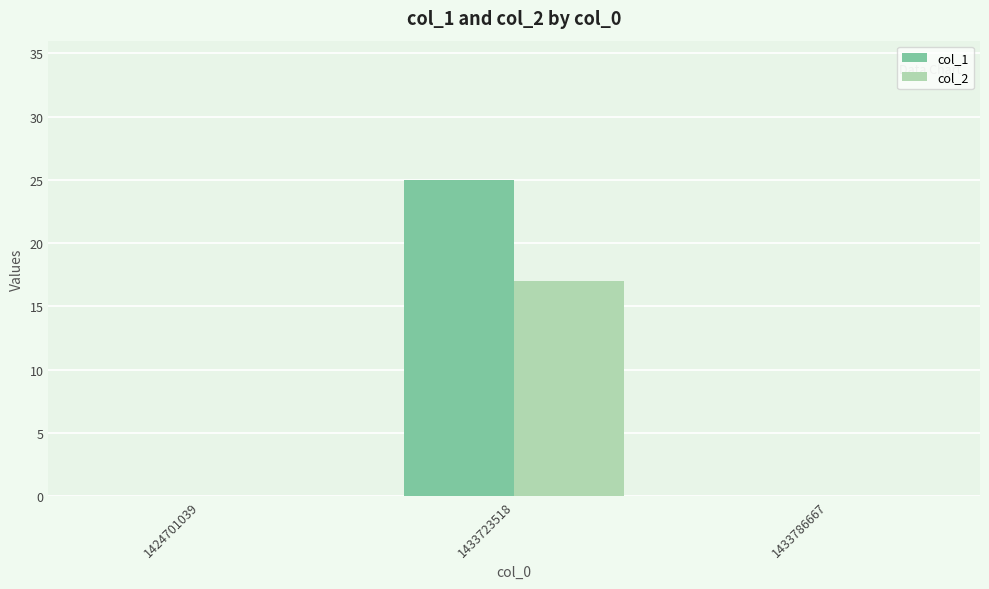

What are all the series names shown in the legend?

col_1, col_2